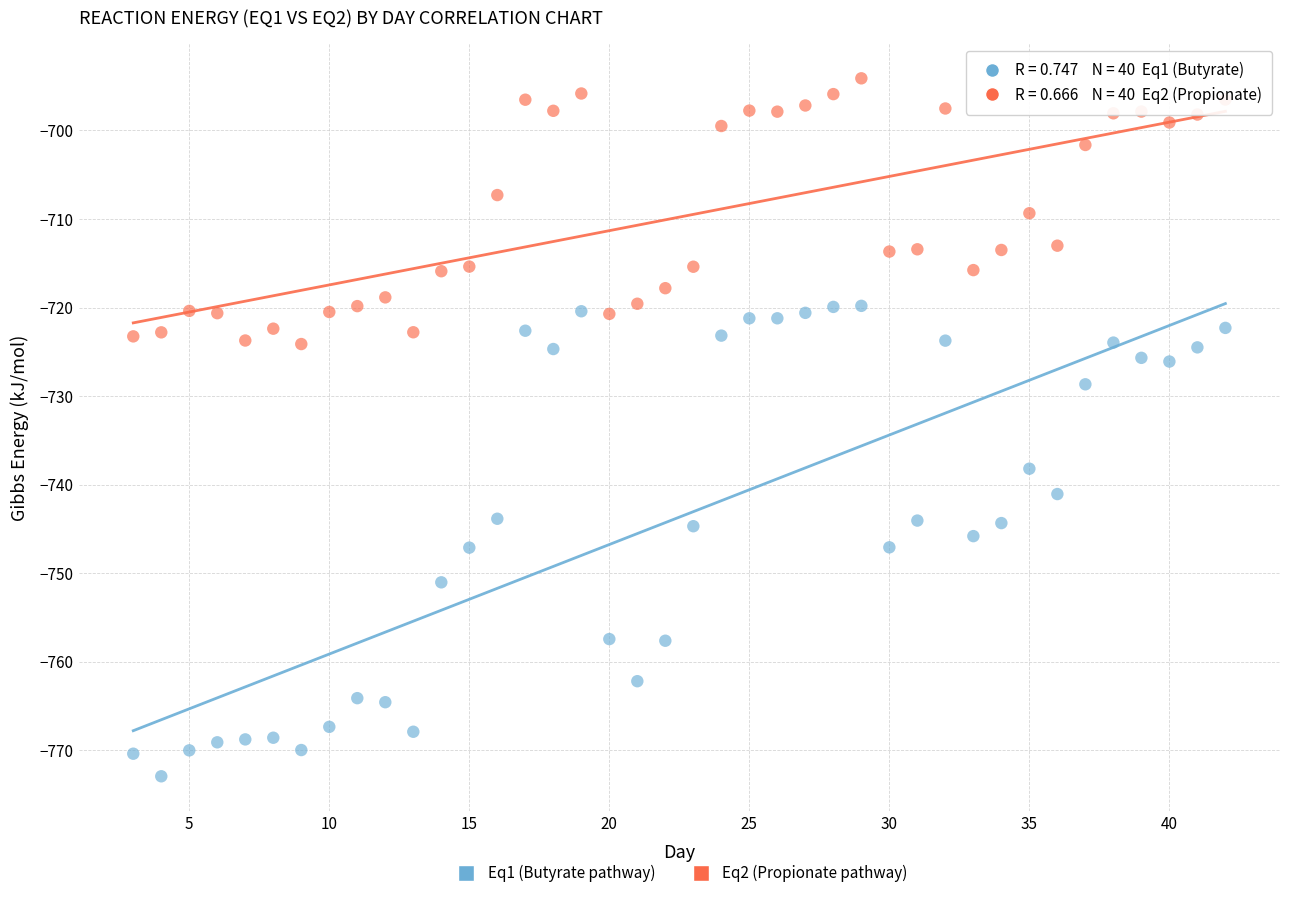

Which series has the largest Y range (max minus min)?

Eq1 (Butyrate pathway)